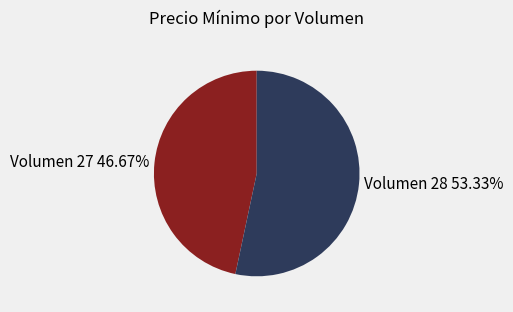

Between Volumen 27 and Volumen 28, which is larger?

Volumen 28